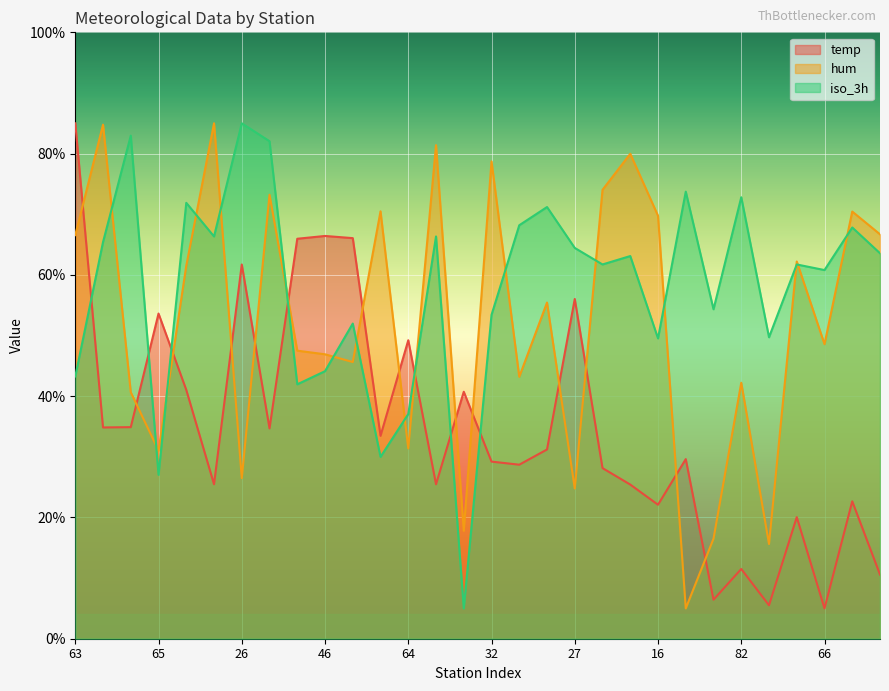

Where is the first local minimum for hum?

65